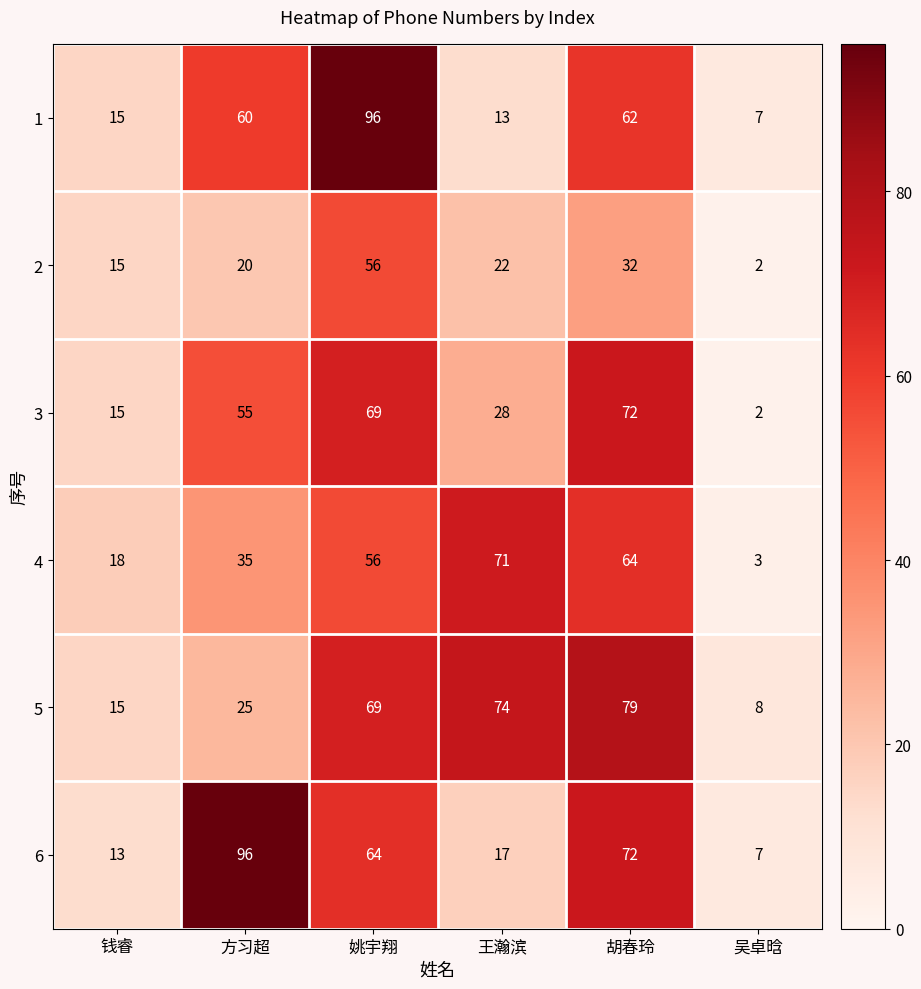

Between 姚宇翔 and 吴卓晗, which series saw the biggest shift?

1